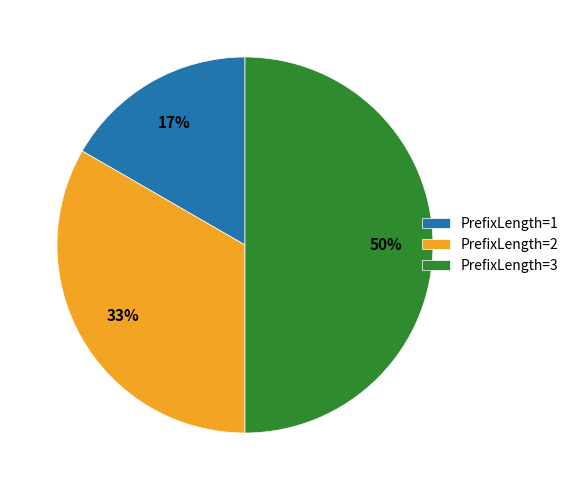

To the nearest percent, what percentage of the pie is PrefixLength=3?

50%